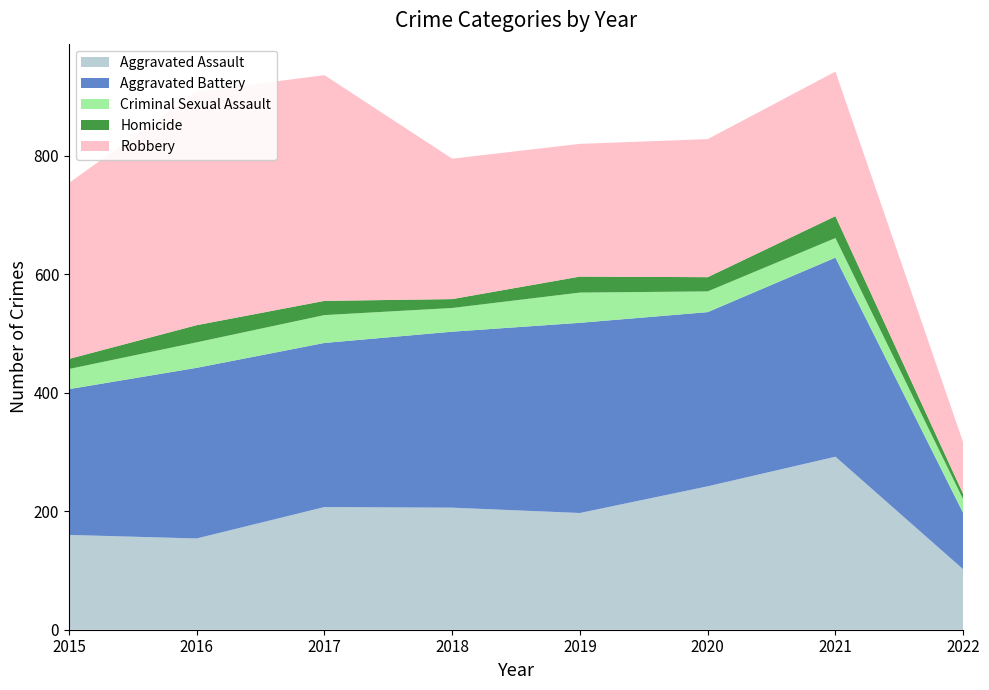

Reading left to right, extract all data points from this chart.

Aggravated Assault: 160	154	207	206	197	242	292	102
Aggravated Battery: 246	288	277	297	321	294	336	95
Criminal Sexual Assault: 34	43	47	40	51	35	33	23
Homicide: 17	29	24	15	27	24	37	9
Robbery: 297	394	381	237	224	233	244	87